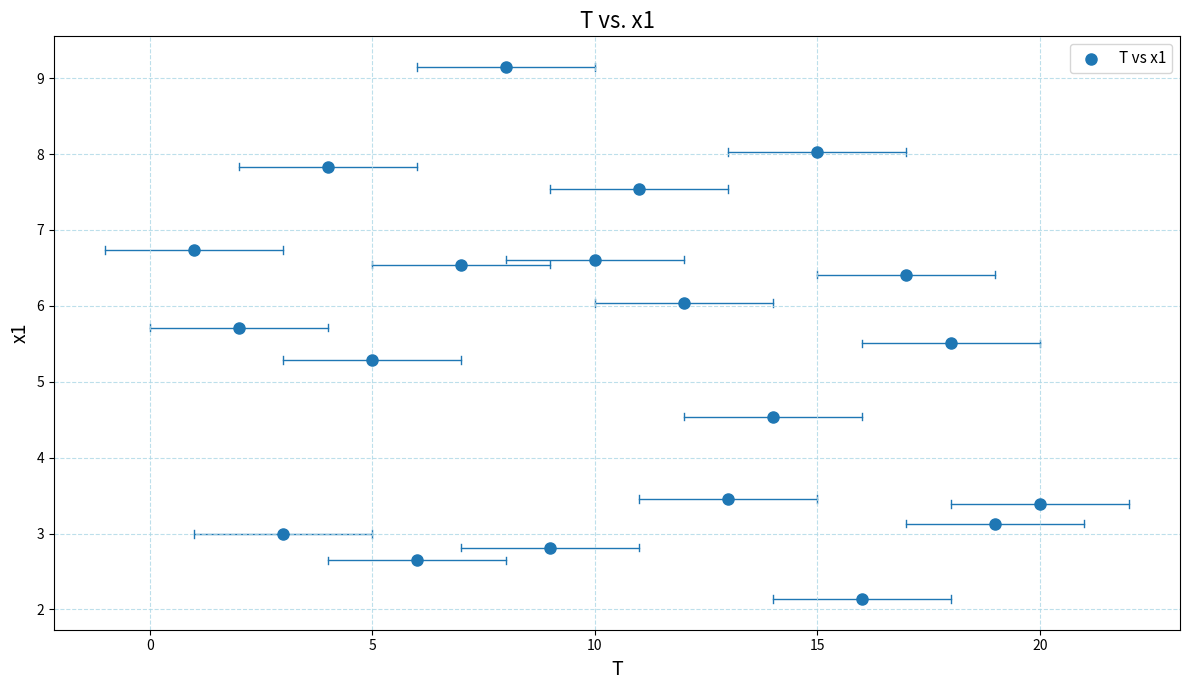

What Y value in the scatter plot is closest to 5?

5.3